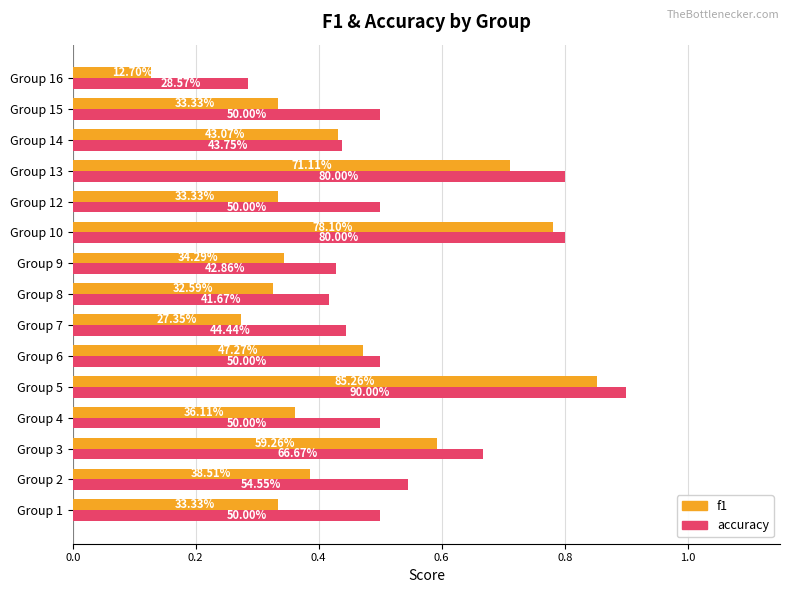

What are all the series names shown in the legend?

f1, accuracy